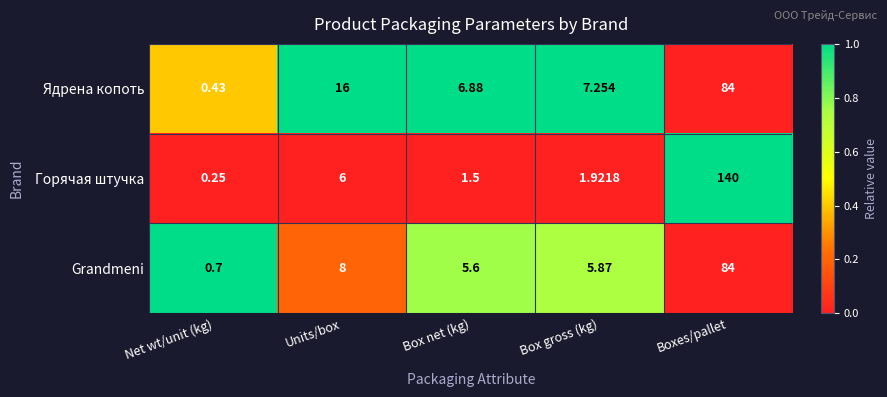

List the series in order of their overall mean, highest first.

Горячая штучка, Ядрена копоть, Grandmeni